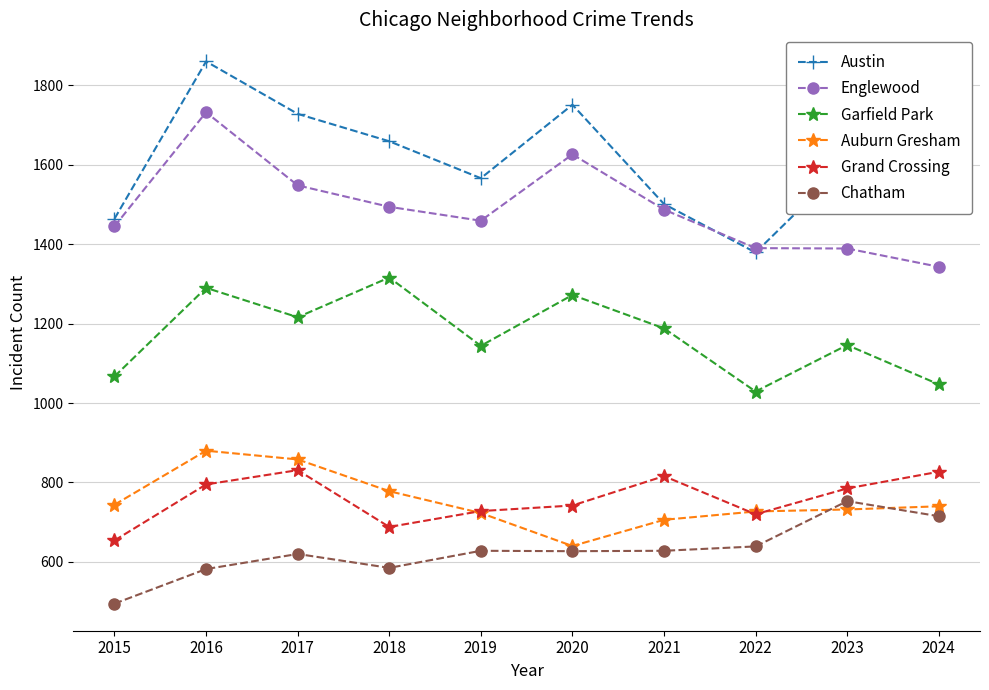

Rank the series by their maximum value, from highest to lowest.

Austin, Englewood, Garfield Park, Auburn Gresham, Grand Crossing, Chatham